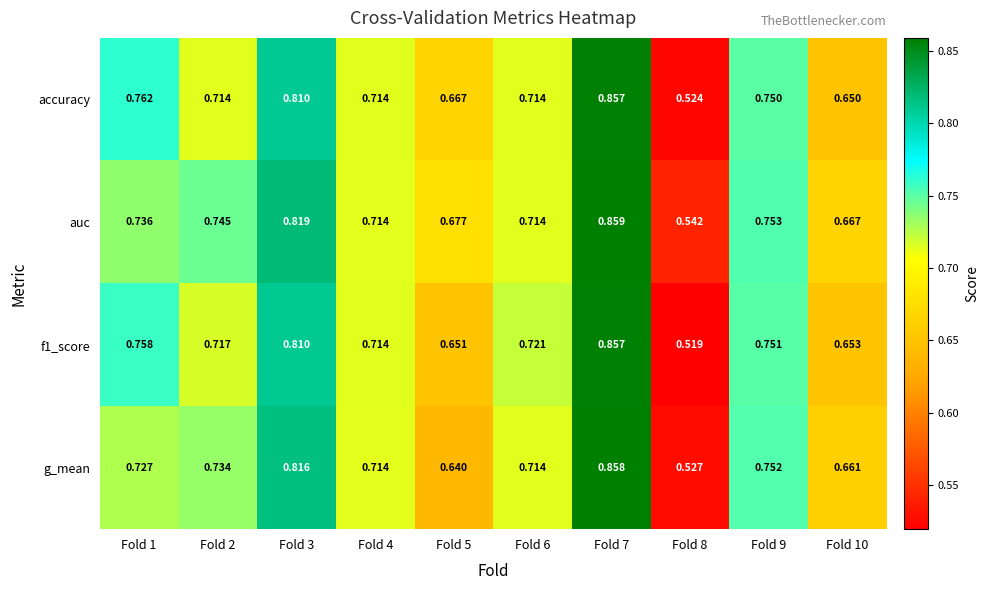

Which series changed the most between Fold 6 and Fold 9?

auc